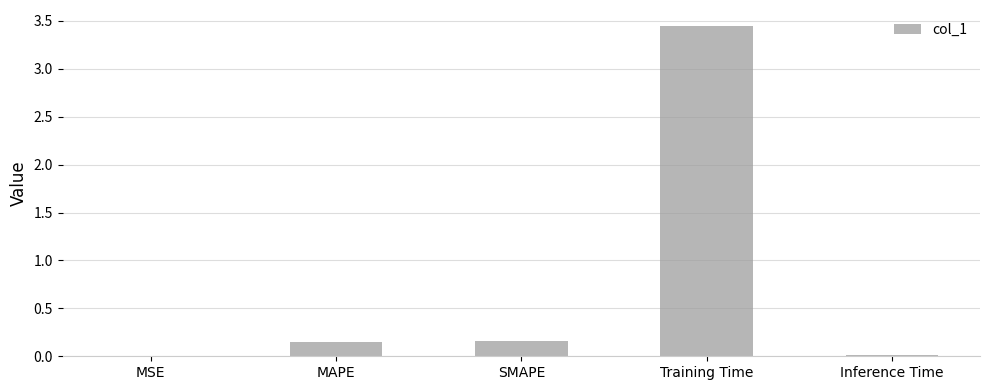

What is the change in value from SMAPE to Training Time?

+3.3